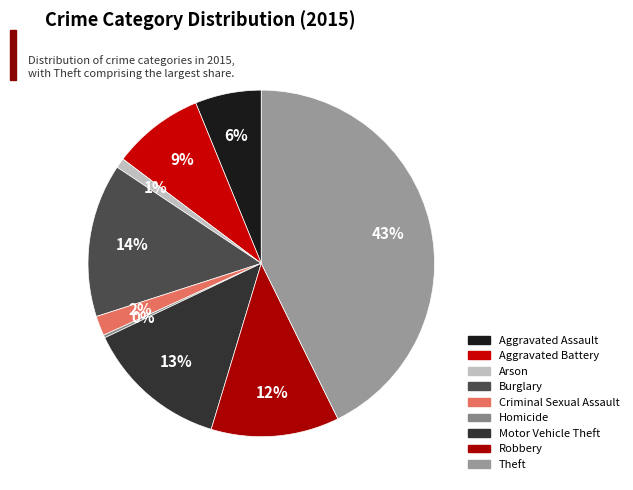

Is there any slice that represents more than half of the pie?

No